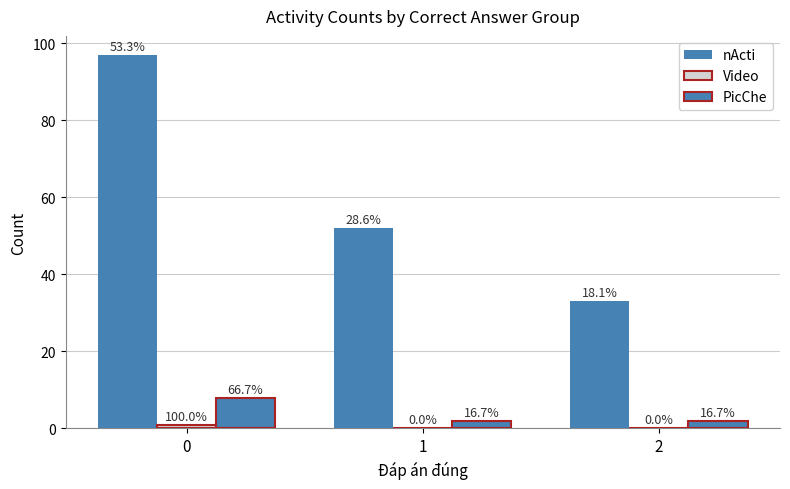

How many groups of bars are there?

3